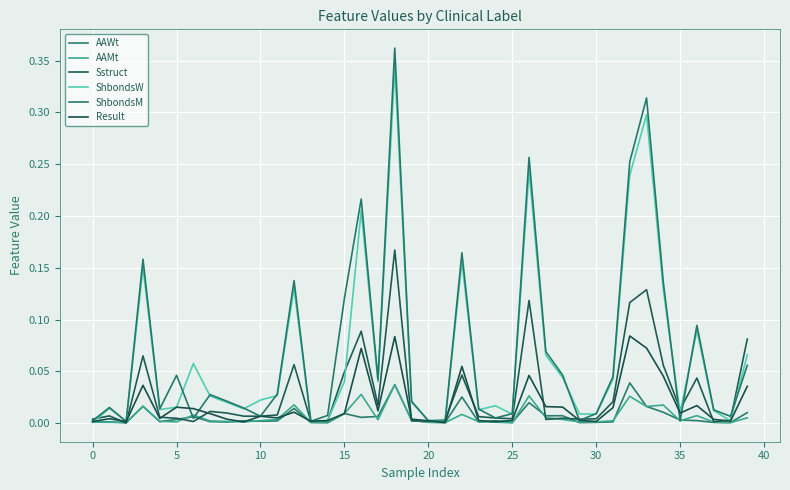

Which series ends up on top after the final intersection of ShbondsW and ShbondsM?

ShbondsW